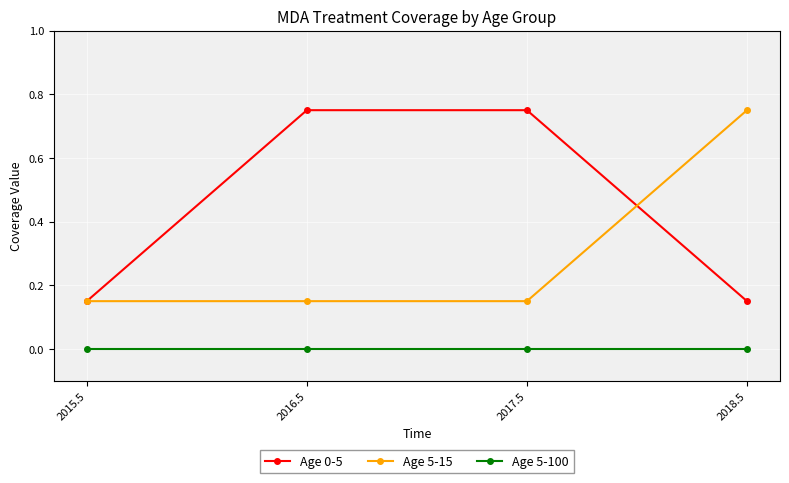

At 2018.5, list the series in order from largest to smallest.

Age 5-15, Age 0-5, Age 5-100